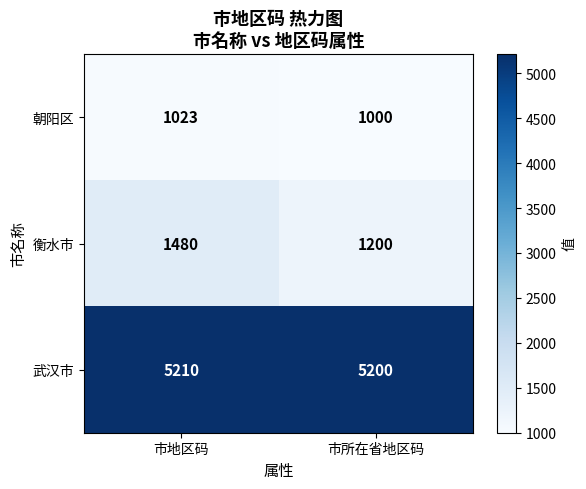

List the labels in order of 衡水市 value, largest first.

市地区码, 市所在省地区码